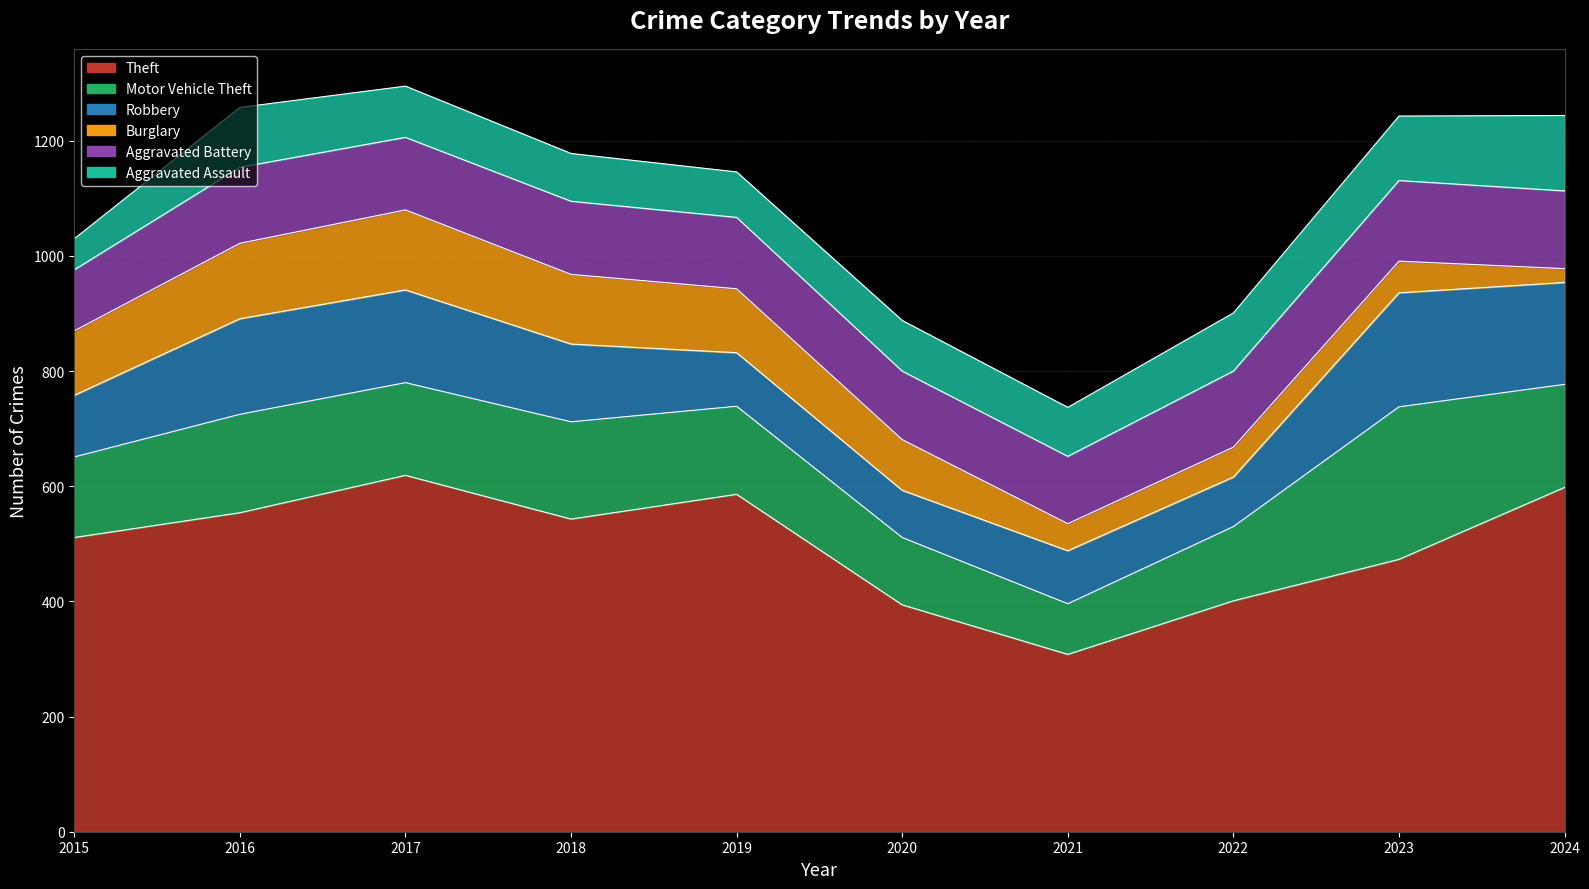

Between 2015 and 2017, which series saw the biggest shift?

Theft